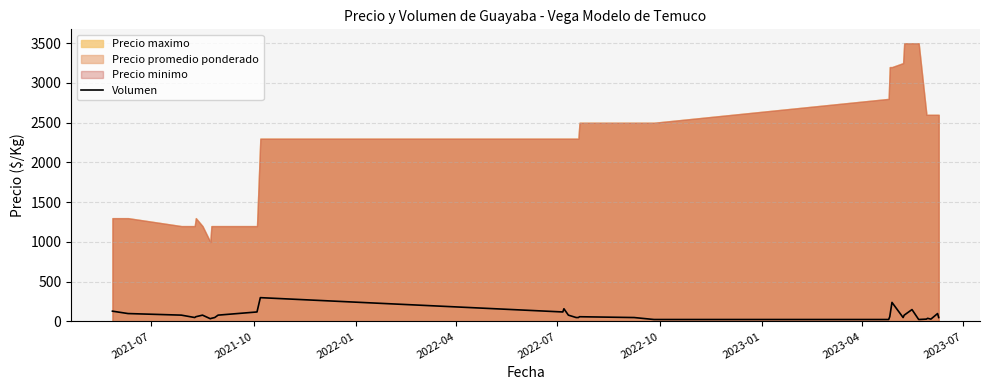

How many values are below 60?

16